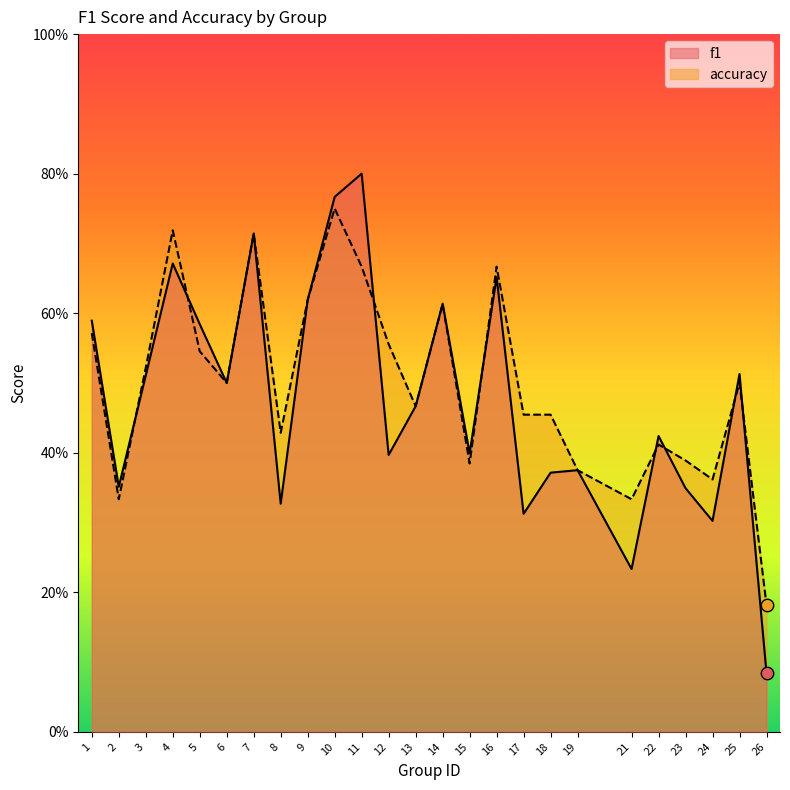

Which series has the largest Y range (max minus min)?

f1